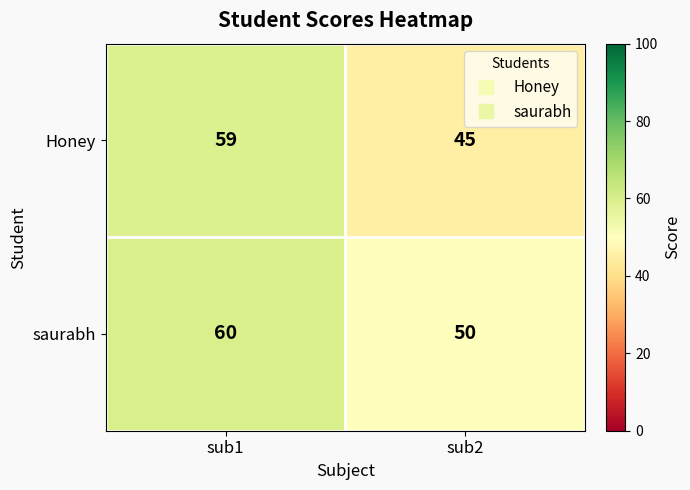

What is the difference between the Honey values at sub1 and sub2?

14